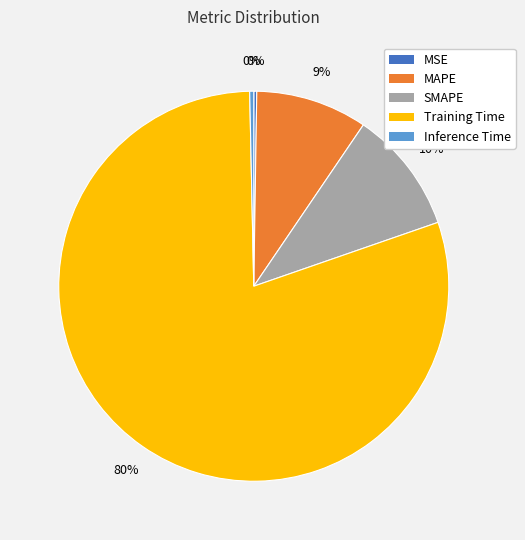

What is the majority slice?

Training Time